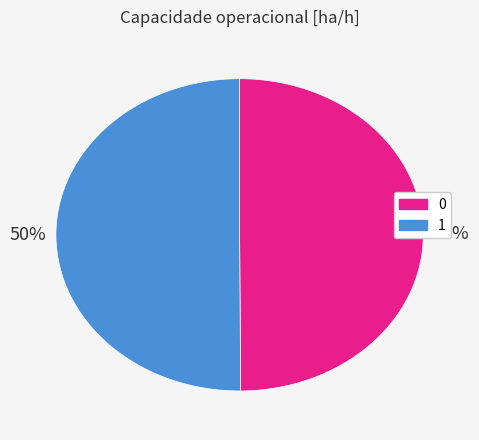

The 0 slice represents 50% of the pie. True or false?

True